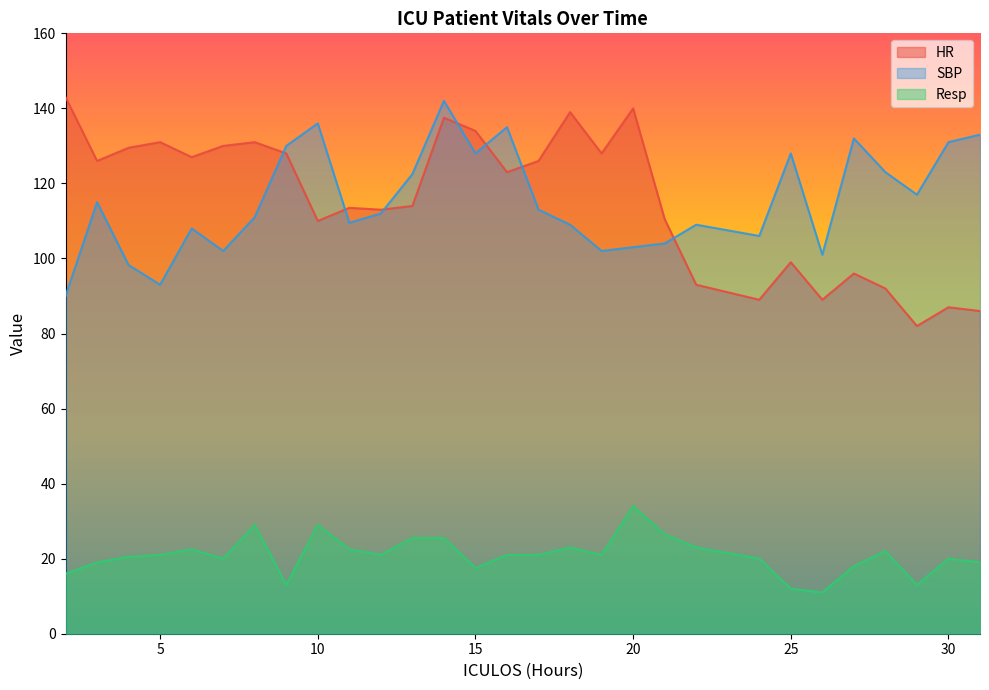

At which category does SBP reach its first local valley?

5